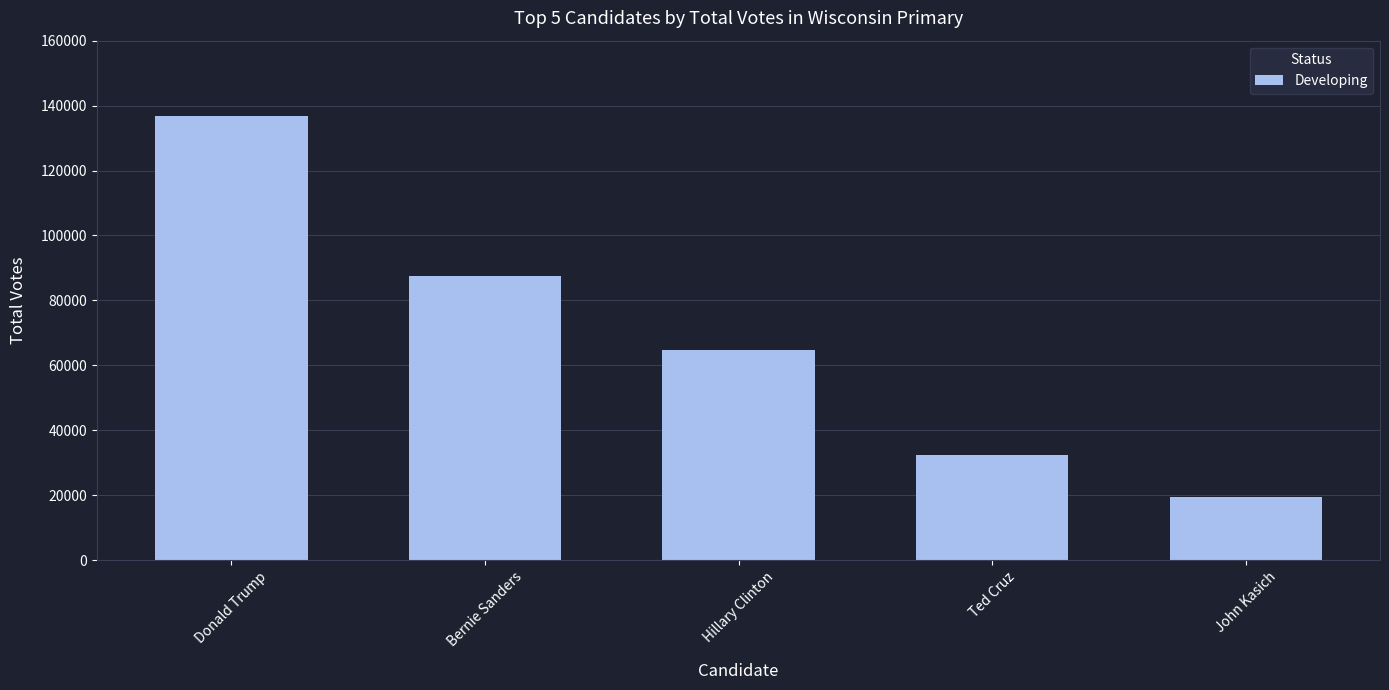

Reading left to right, what are all the values shown in this chart?

Donald Trump=136874	Bernie Sanders=87461	Hillary Clinton=64565	Ted Cruz=32397	John Kasich=19404